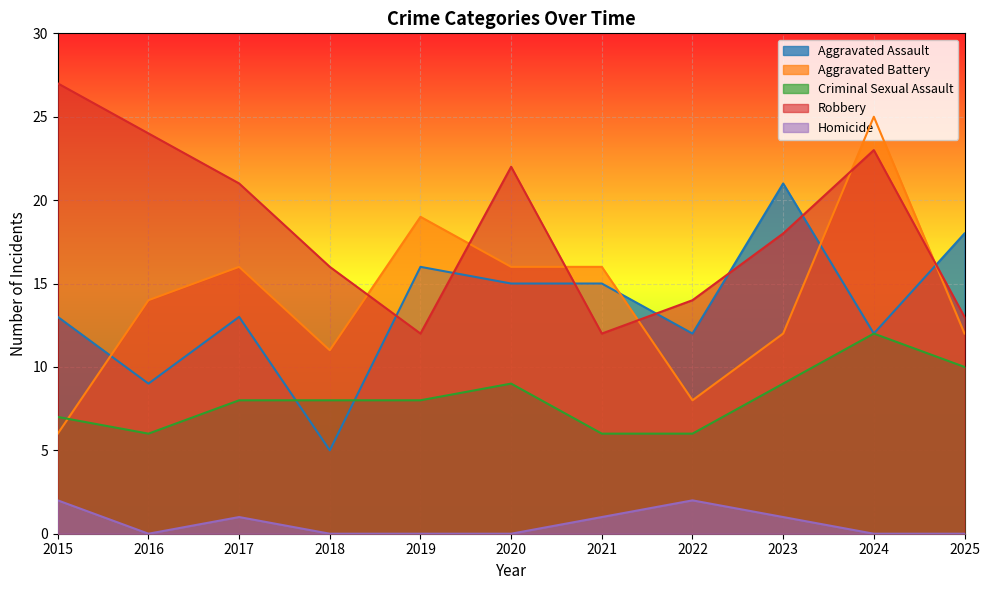

At 2022, list the series in order from largest to smallest.

Robbery, Aggravated Assault, Aggravated Battery, Criminal Sexual Assault, Homicide